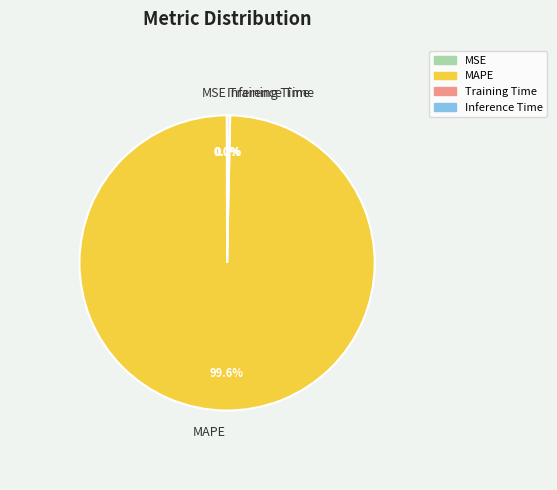

Which has a higher value, Training Time or MAPE?

MAPE